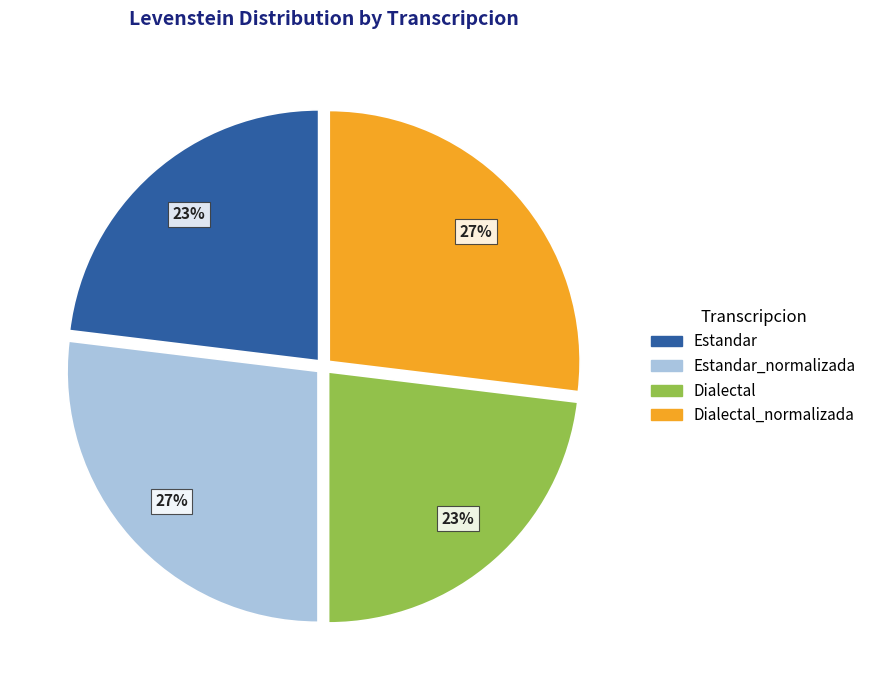

To the nearest percent, what is the average slice percentage?

25%